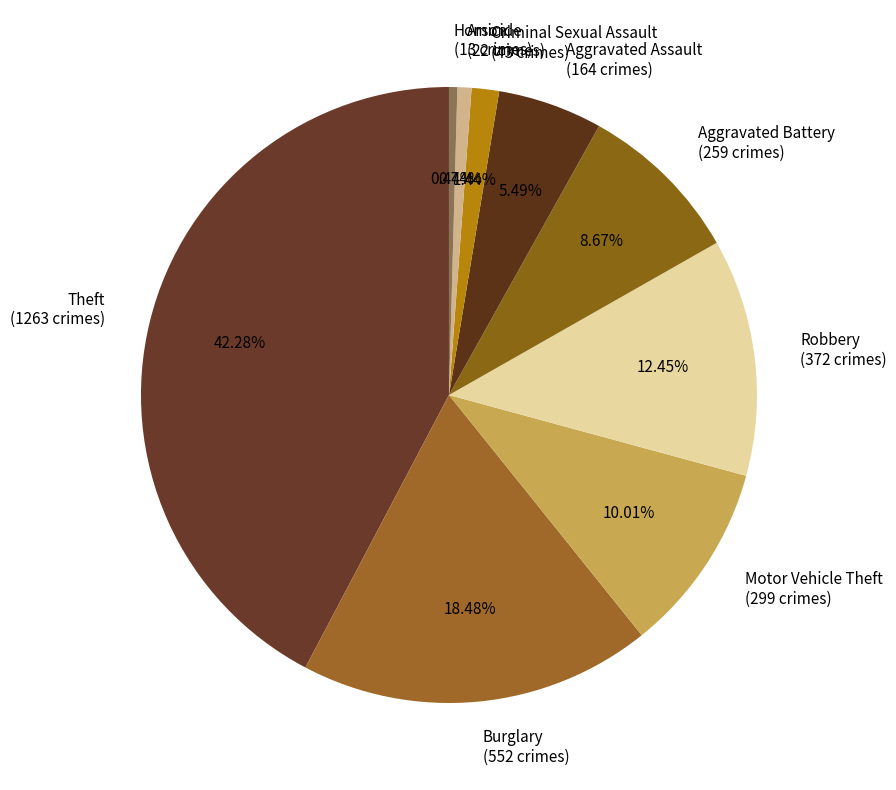

Is Aggravated Battery the majority of the pie?

No